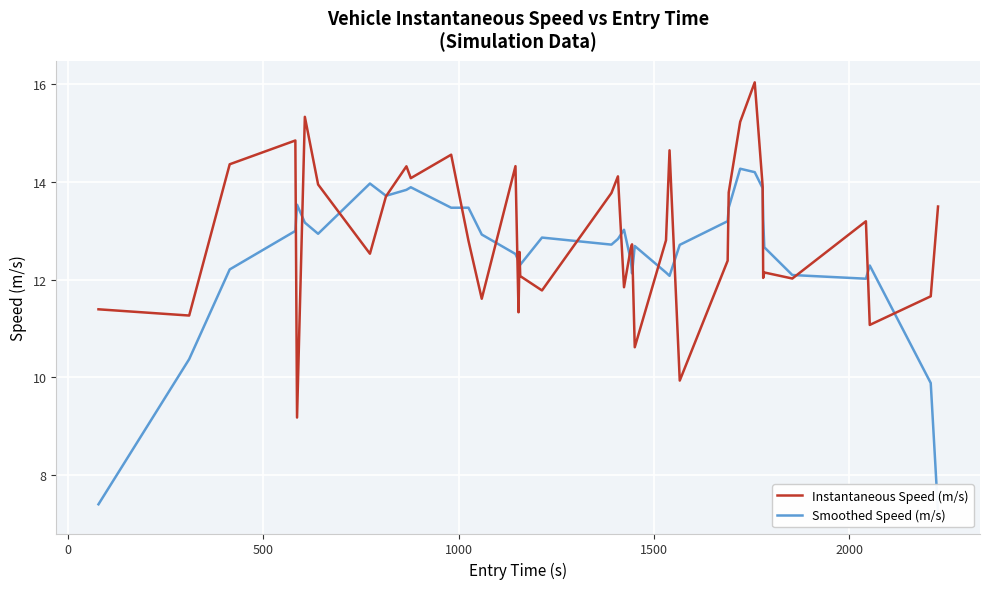

What is the highest value of the Instantaneous Speed (m/s) series?

16.0